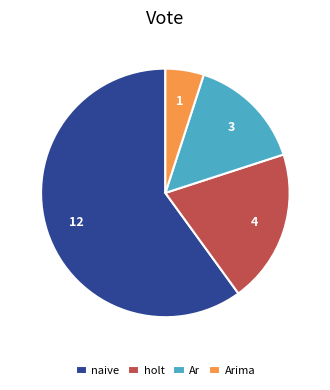

Approximately how many times larger is the value at 1 compared to 3?

0.3